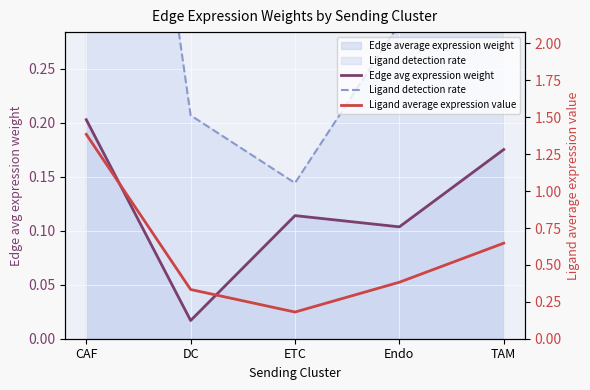

Reading left to right, list all the values displayed in this chart.

Edge avg expression weight: 0.2	0.0	0.1	0.1	0.2
Ligand detection rate: 0.9	0.2	0.1	0.3	0.4
Ligand average expression value: 1.4	0.3	0.2	0.4	0.6